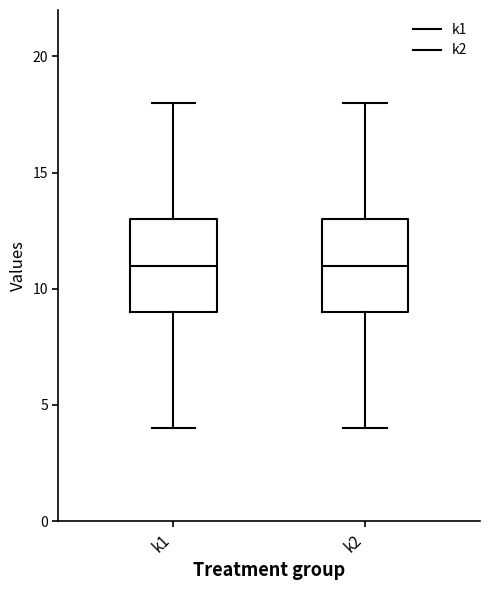

Reading left to right, transcribe this box plot: for each box, give where its median line is, the range the box spans, and where its two whiskers end, as read against the y-axis. The values are not printed on the chart, so give them approximately, as read against the axis.

k1: median 11, box 9 to 13, whiskers 4 to 18
k2: median 11, box 9 to 13, whiskers 4 to 18